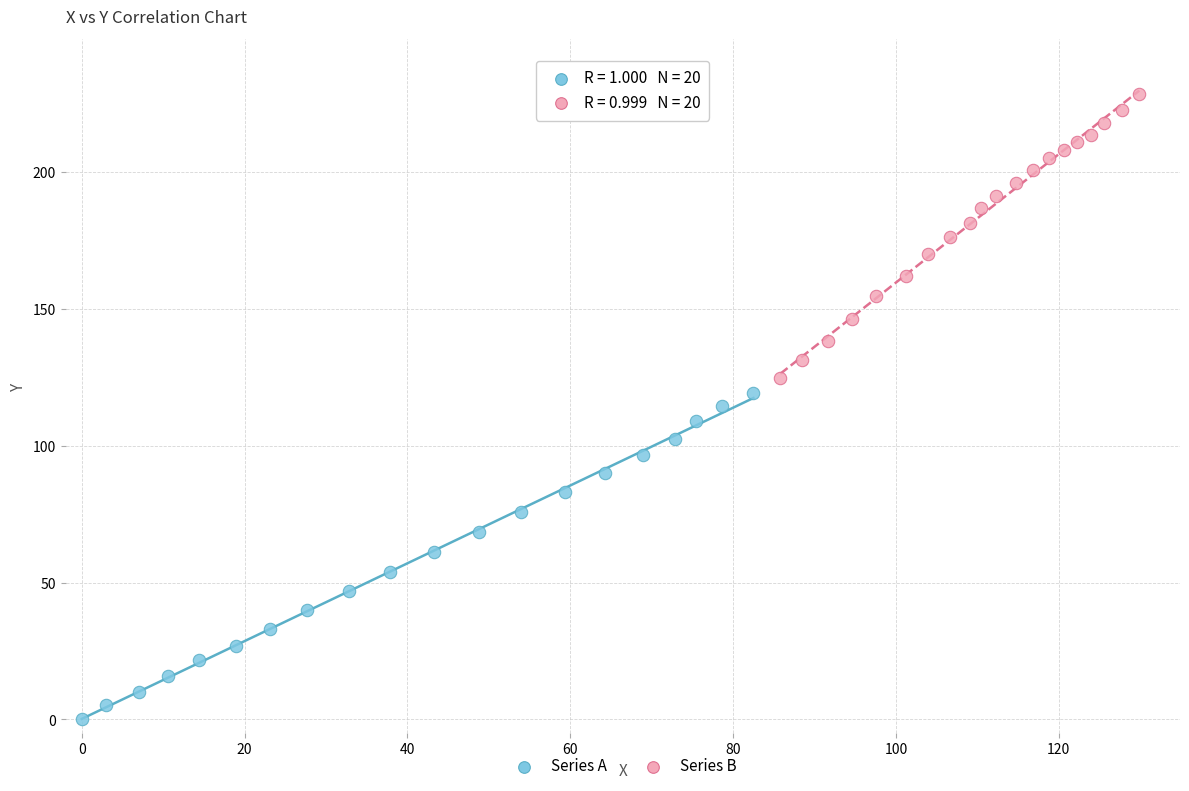

Which series has the widest spread of Y values?

Series A